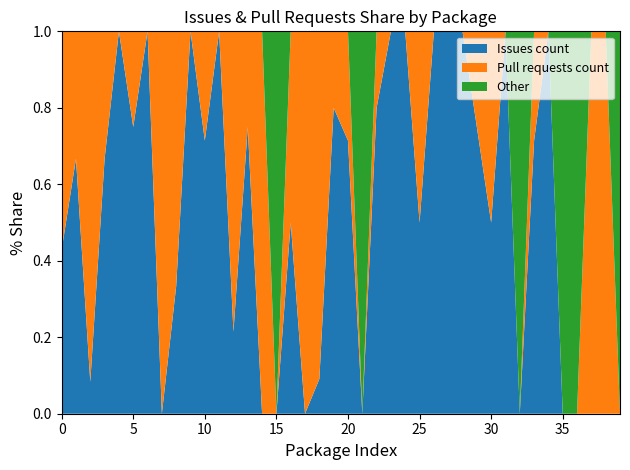

Reading left to right, extract all data points from this chart.

Issues count: 3	2	1	4	2	3	4	0	2	1	5	1	3	3	0	0	2	0	1	4	5	0	4	2	2	1	2	2	2	6	3	3	0	10	5	0	0	0	0	0
Pull requests count: 4	1	11	2	0	1	0	1	4	0	2	0	11	1	2	0	2	10	10	1	2	0	1	0	0	1	0	0	0	2	3	0	0	4	0	0	0	4	4	0